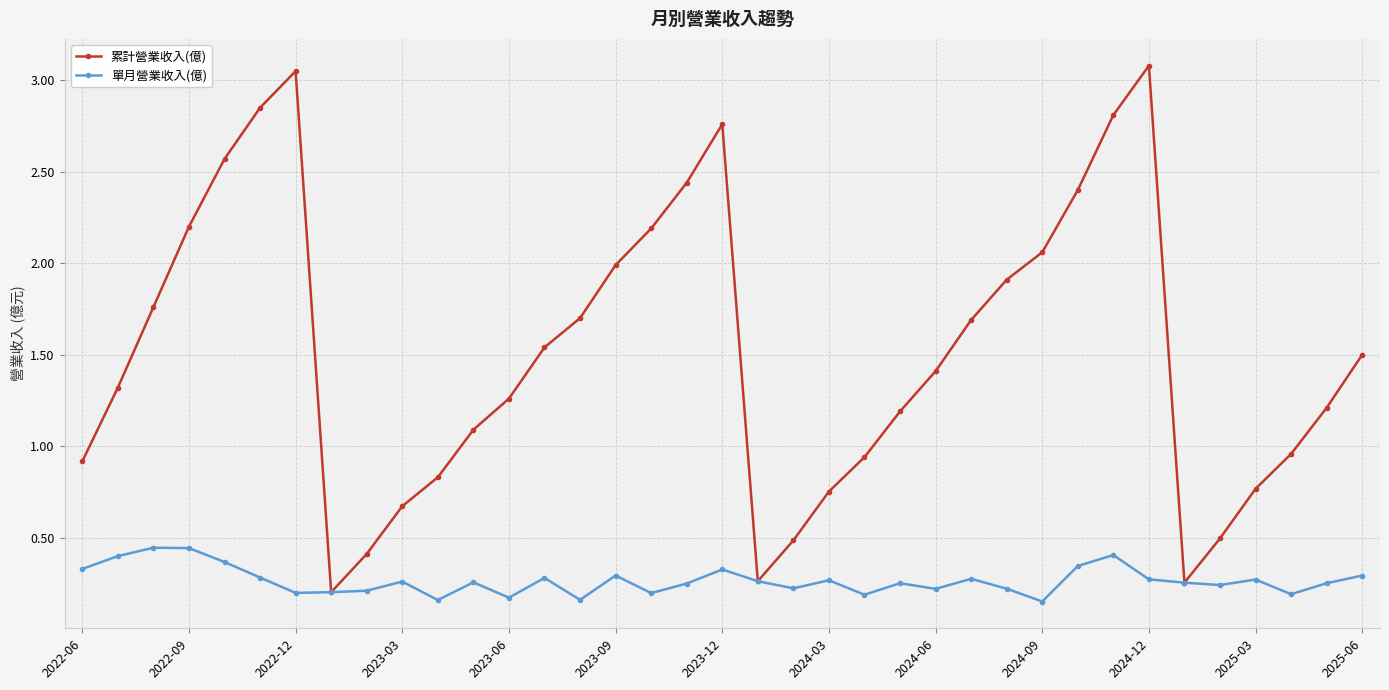

Which series has the largest total across all categories?

累計營業收入(億)